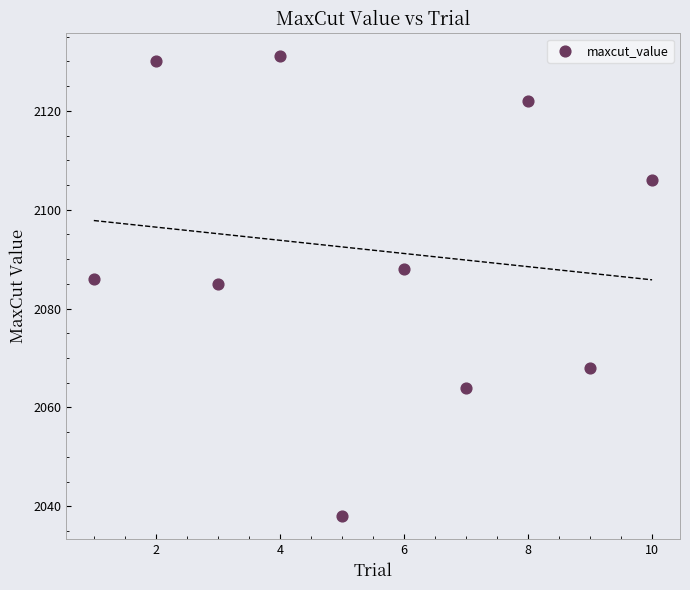

What is the average Y value?

2092